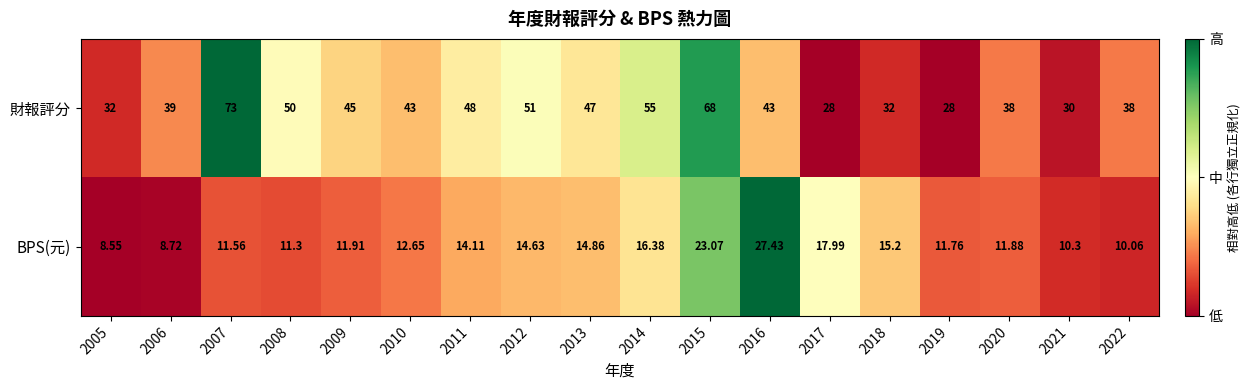

Rank the series at 2018 from highest to lowest value.

財報評分, BPS(元)